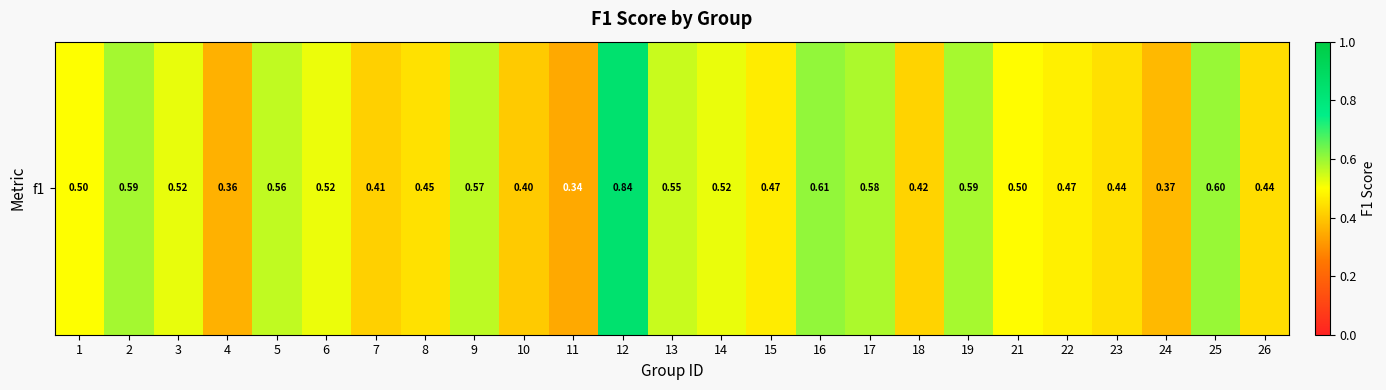

Rank the categories by value from highest to lowest.

12, 16, 25, 2, 19, 17, 9, 5, 13, 3, 14, 6, 1, 21, 22, 15, 8, 23, 26, 18, 7, 10, 24, 4, 11